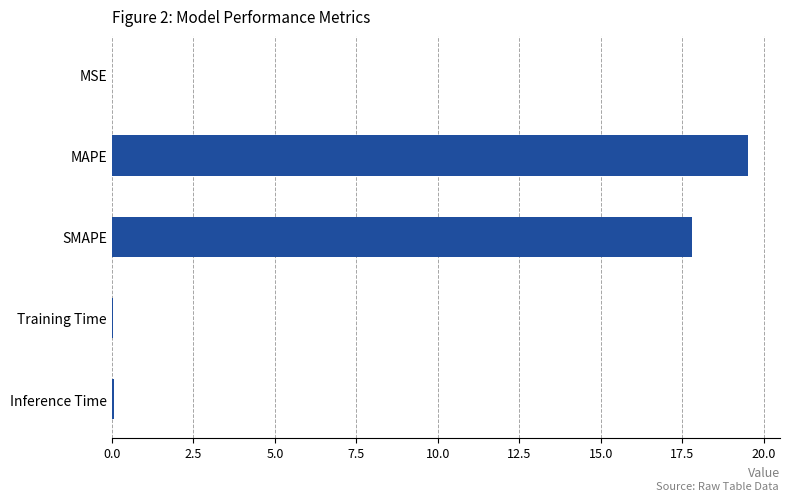

Which category has the highest value across all series?

MAPE